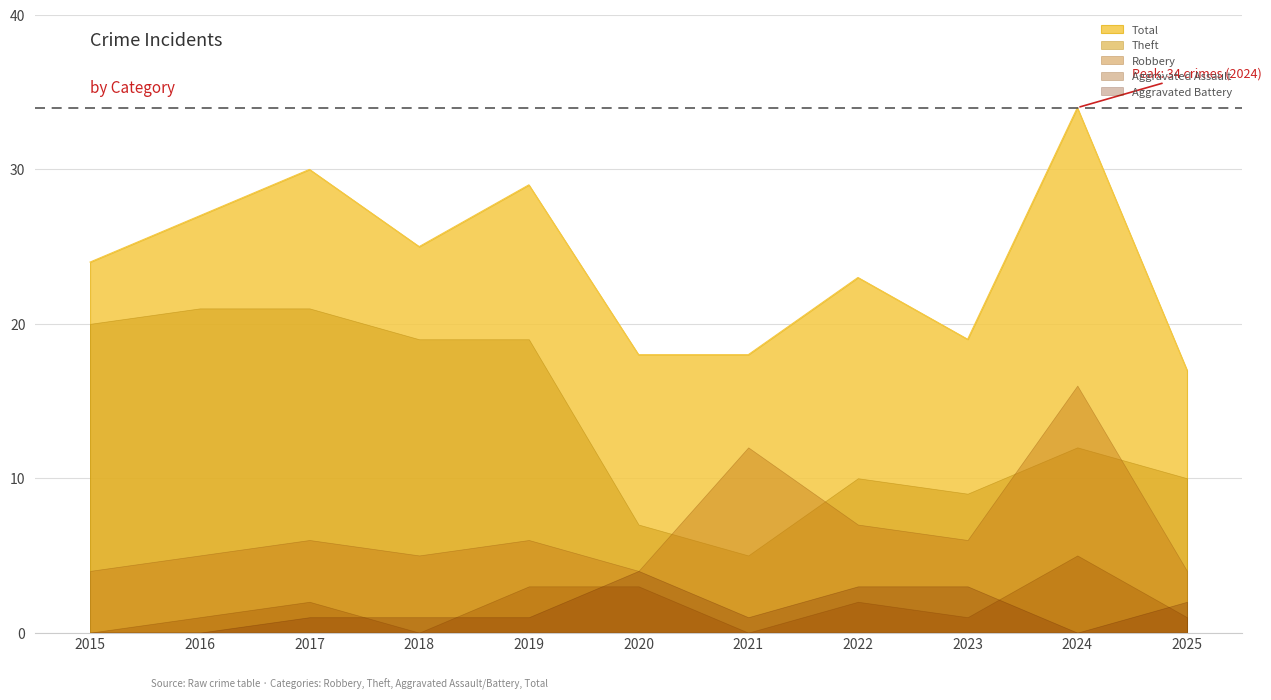

Between 2021 and 2025, which series saw the biggest shift?

Robbery